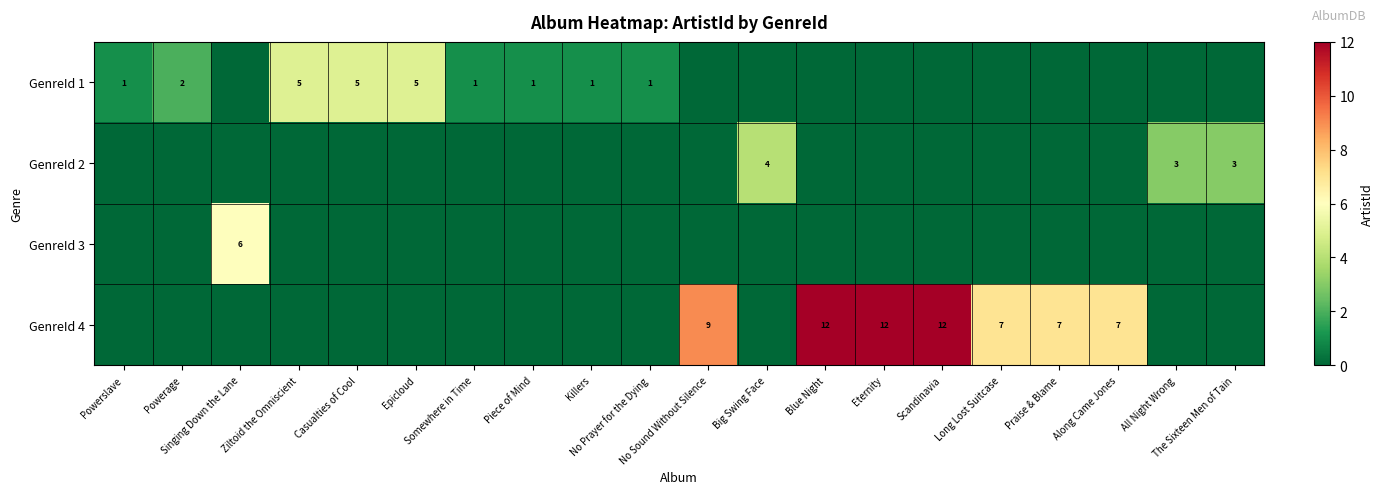

What is the difference between the second highest and second lowest values in the row_0 series?

5